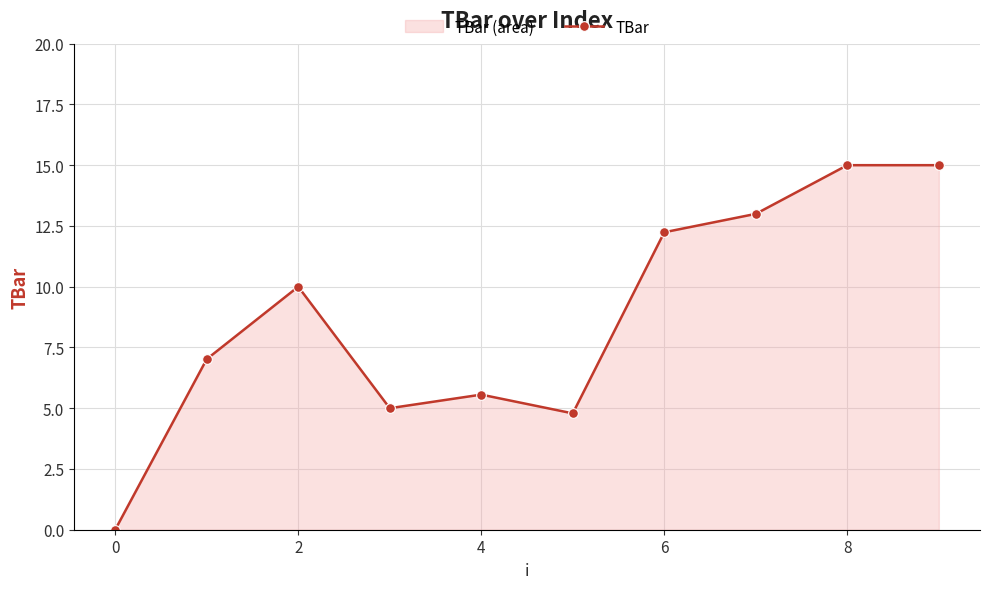

What is the value of the 7th point from the left?

12.2